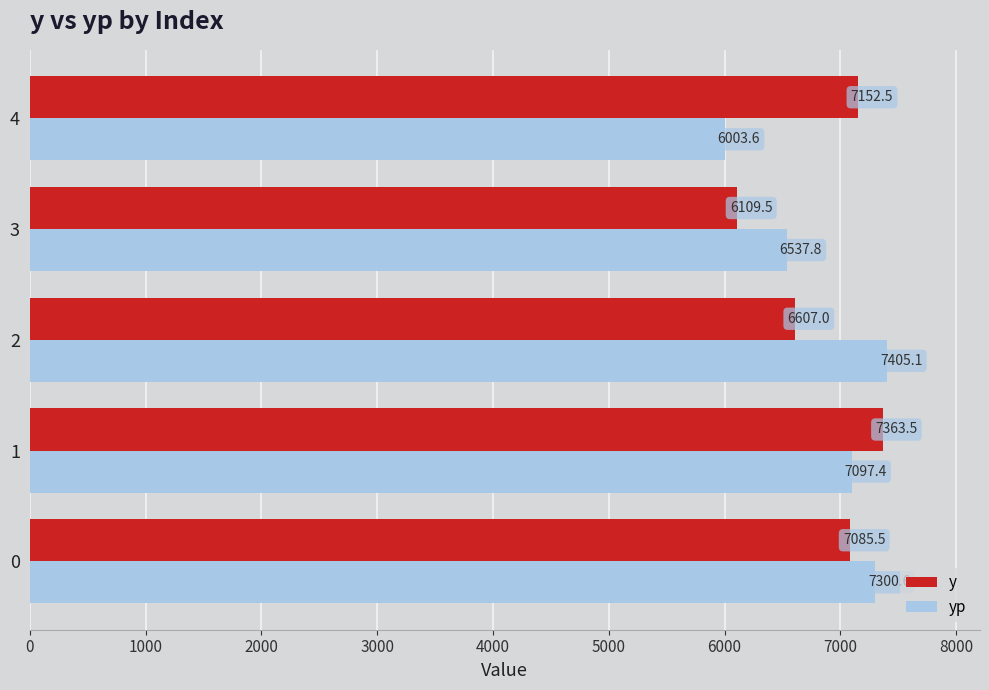

Count the number of categories in the chart.

5